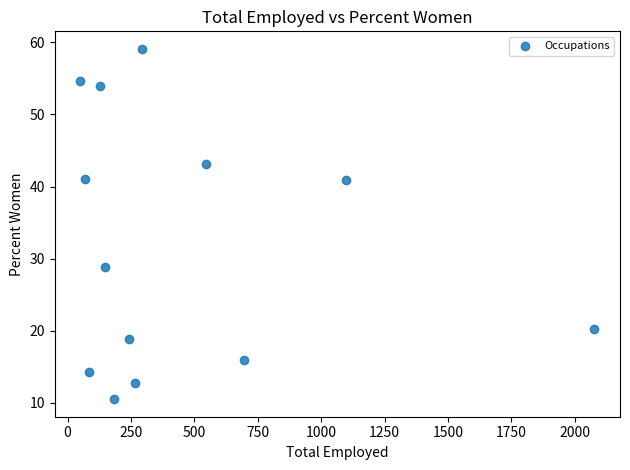

What is the range of X values (max minus min)?

2026.0